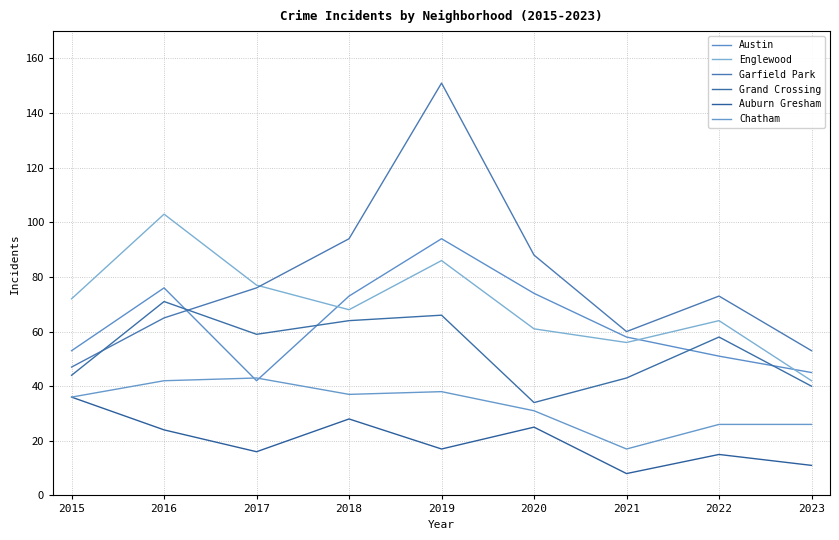

What is the maximum value shown in the chart?

151